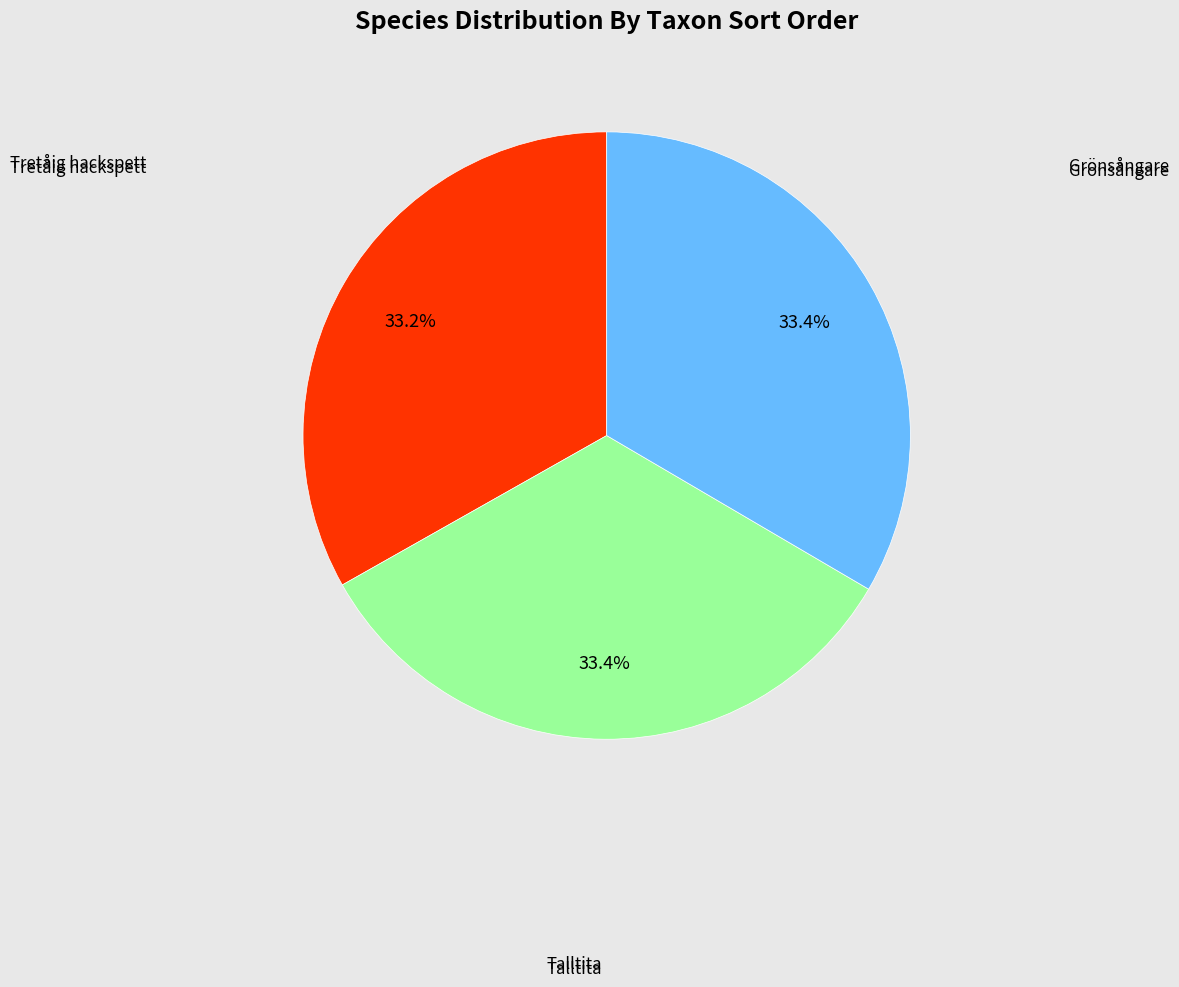

Is there any slice that represents more than half of the pie?

No